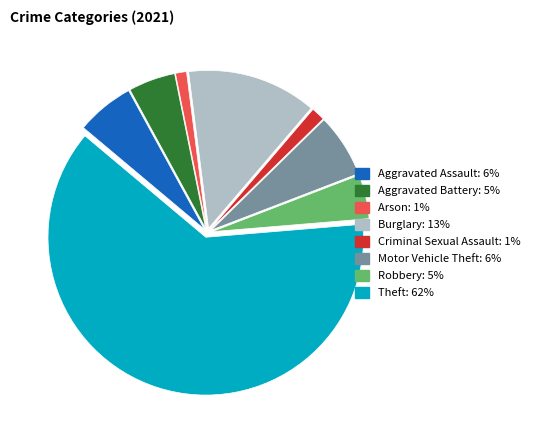

Is there a majority slice in this chart?

Yes